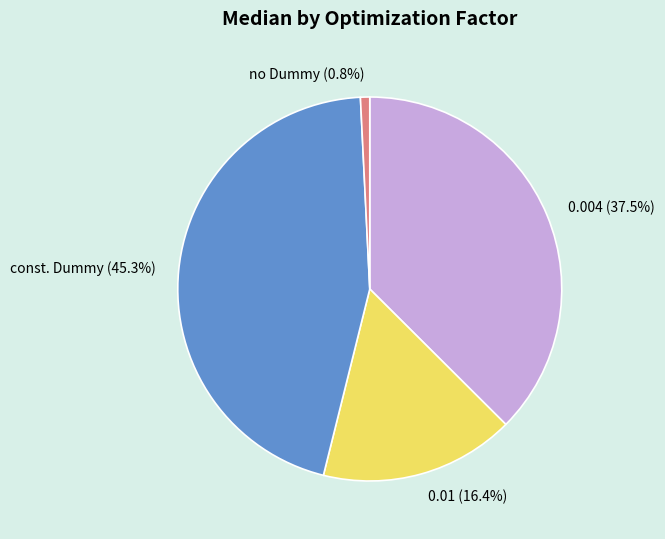

Is there a majority slice in this chart?

No